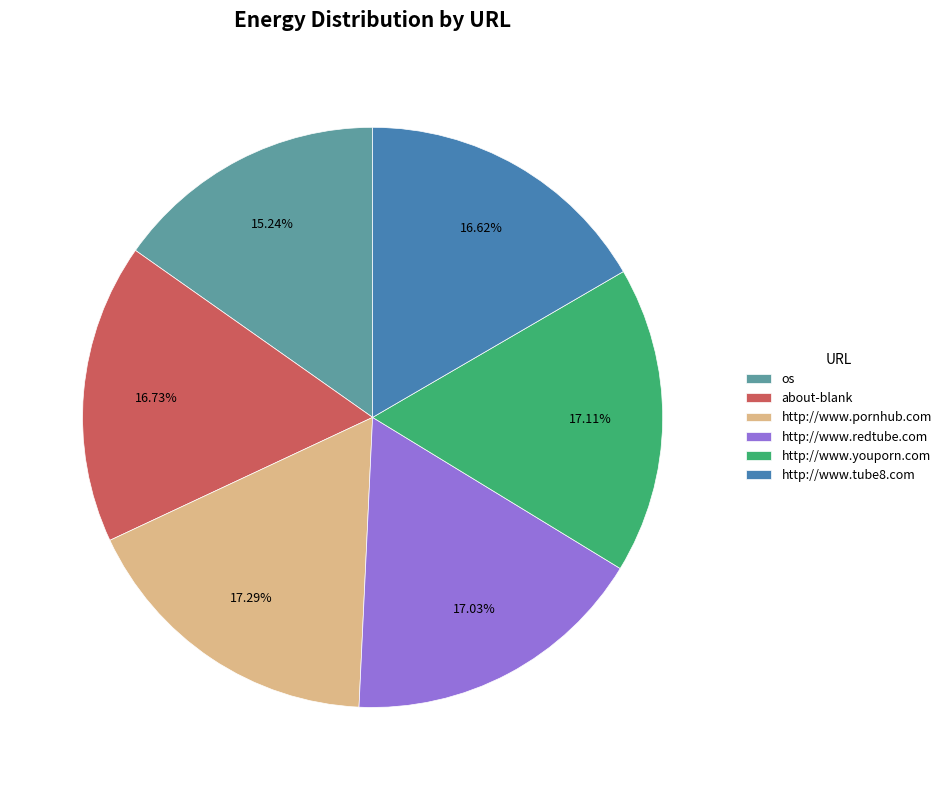

Combined, what portion of the pie is os and about-blank?

32.0%